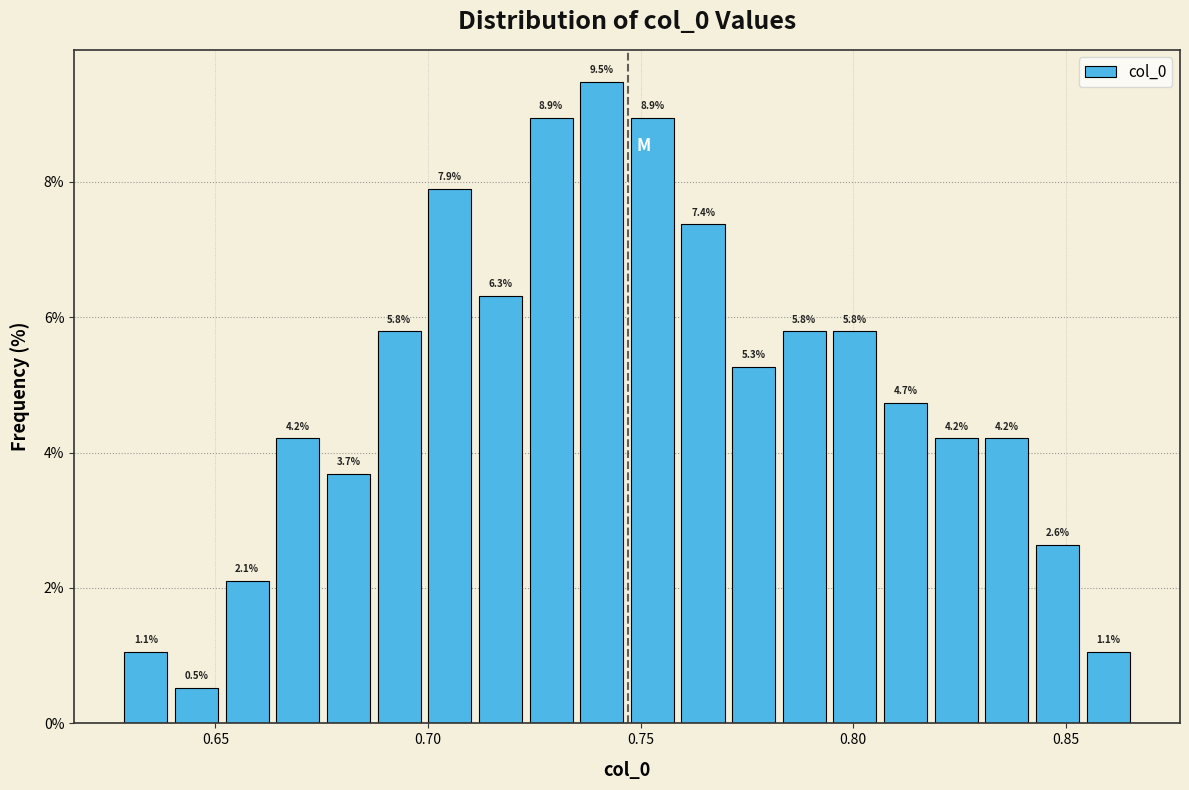

Around what value on the x-axis is the tallest bar? Give the approximate position of its centre, as read against the axis.

0.740